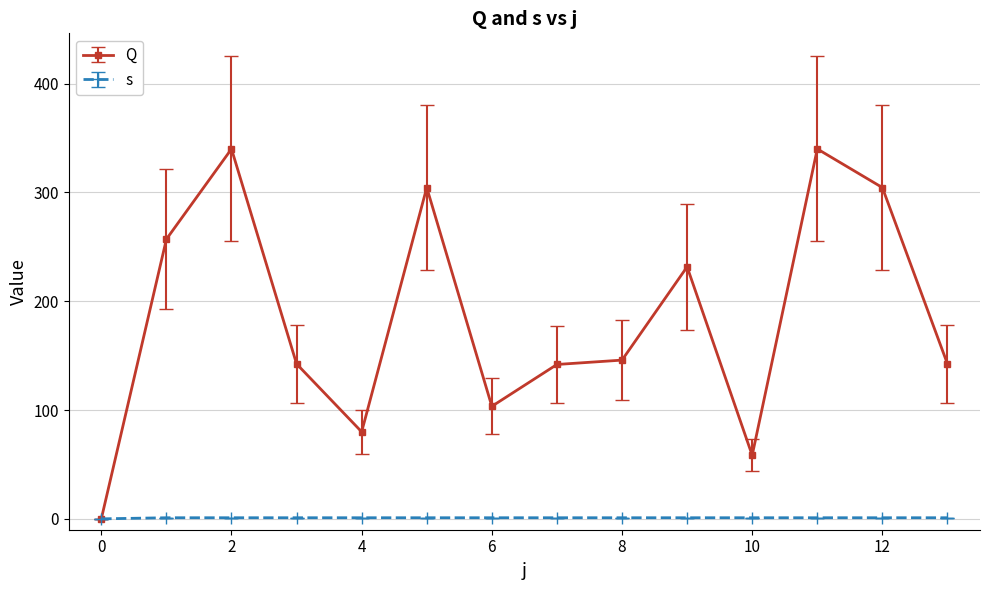

Which series has the widest spread of values?

Q